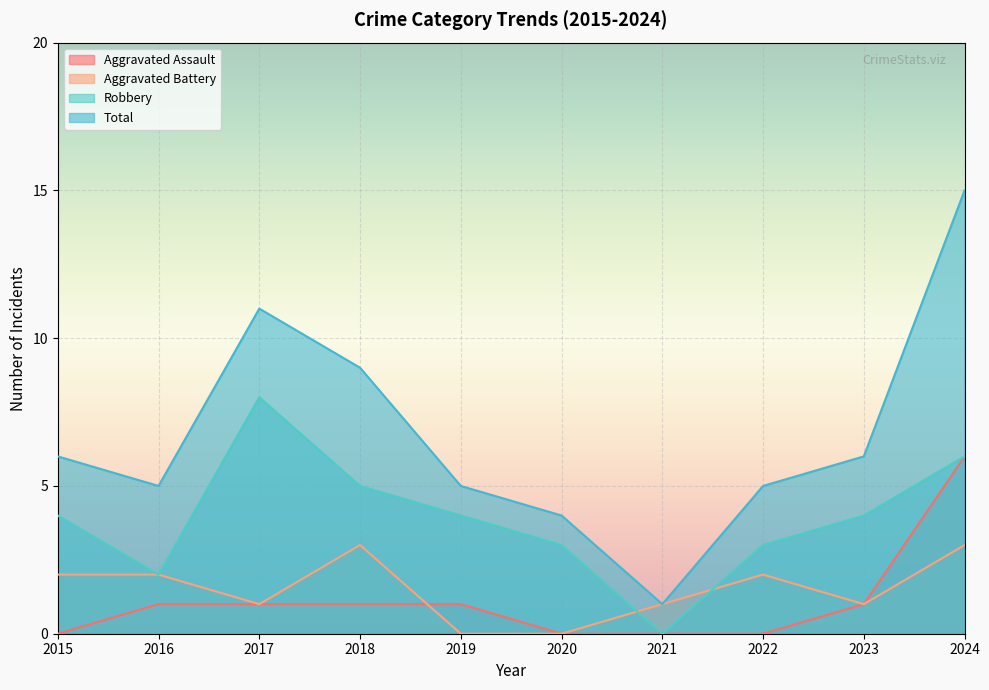

The Total series shows 24 at 2024. True or false?

False